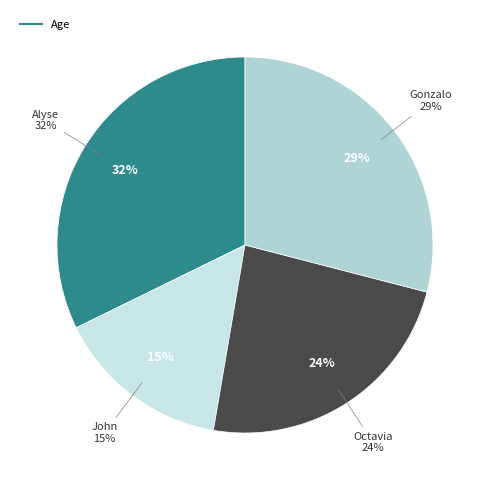

Count the number of slices in the pie.

4